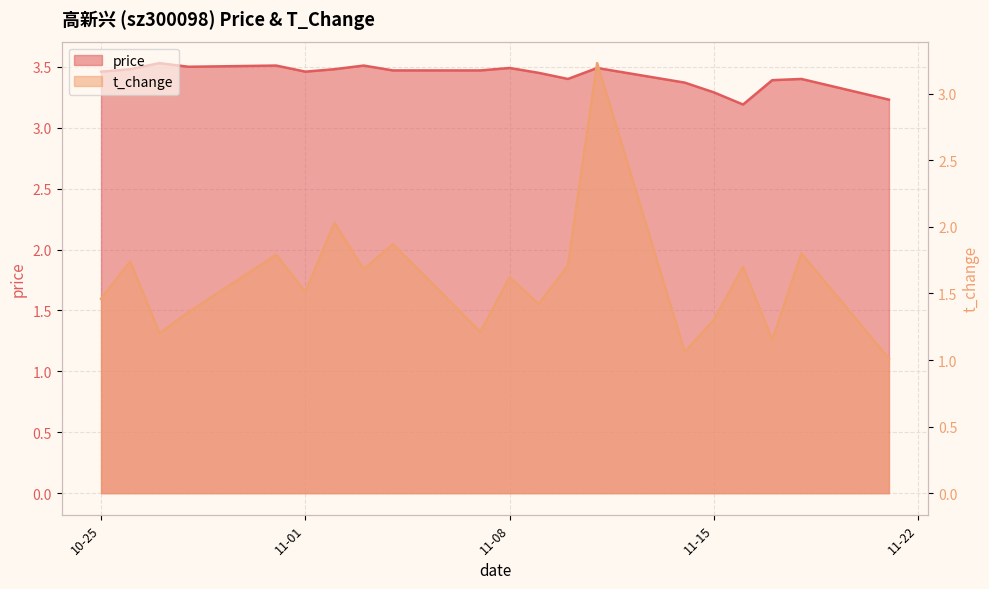

How many lines are shown in the chart?

2